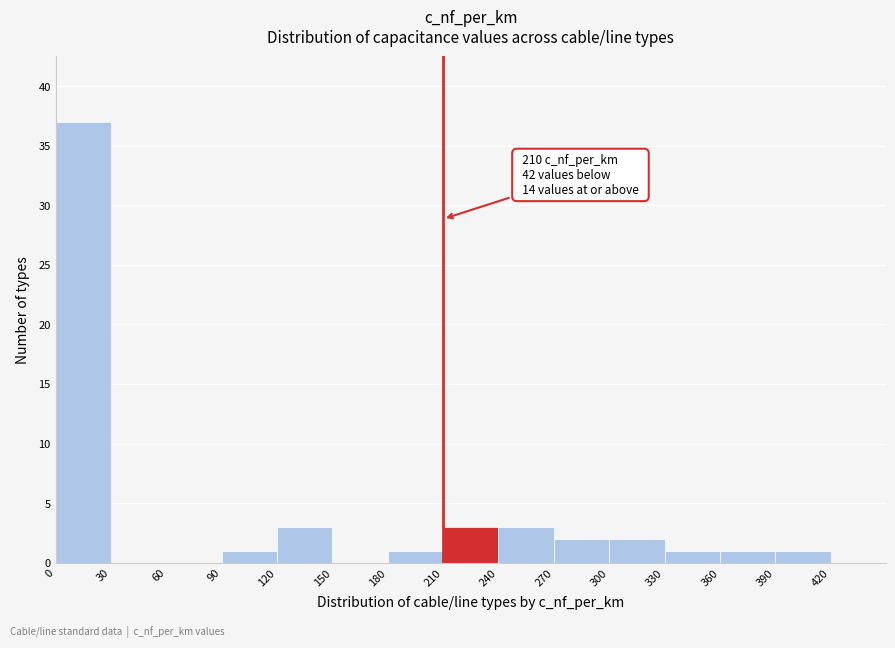

Which range on the x-axis has the tallest bar?

0 to 30